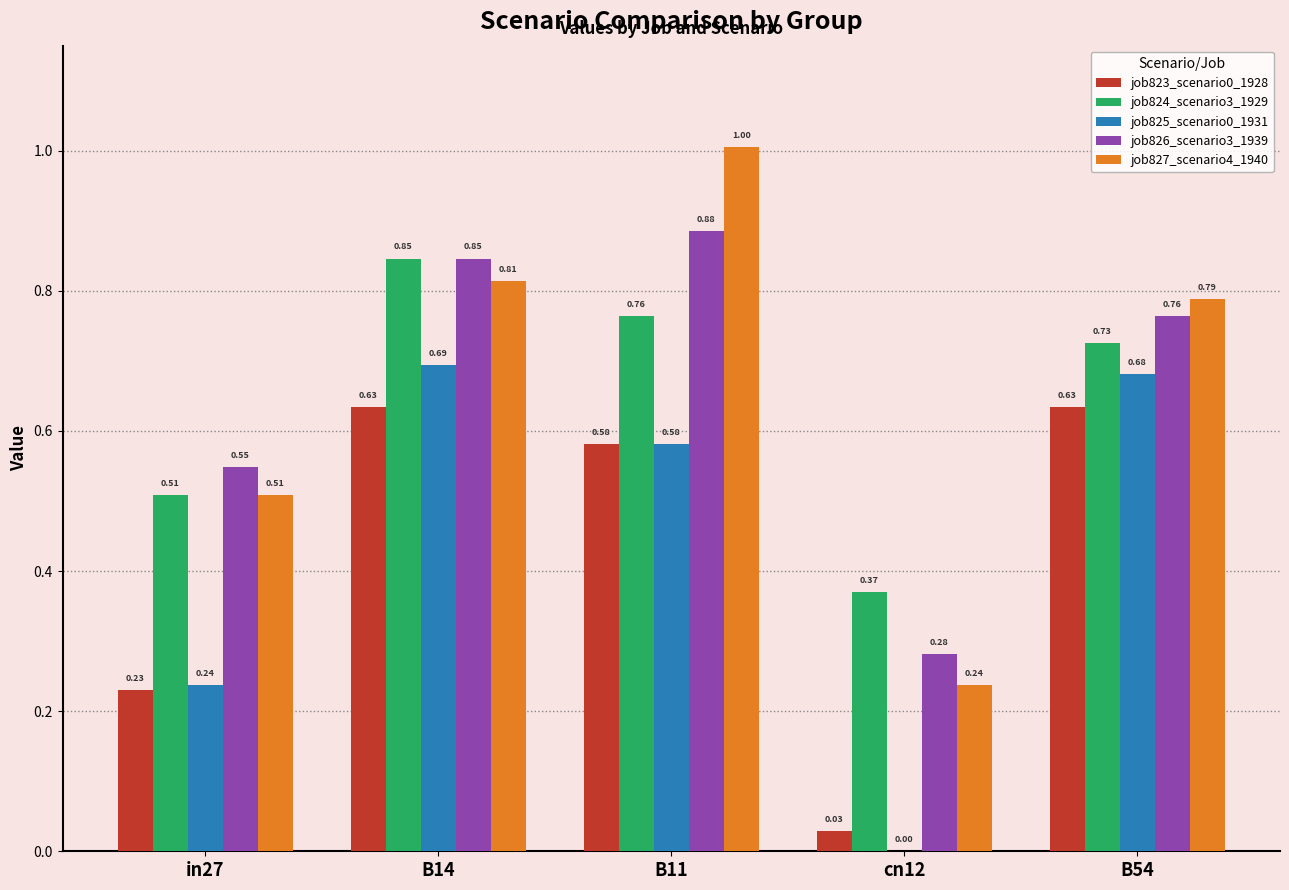

Which series has the largest range (max minus min)?

job827_scenario4_1940